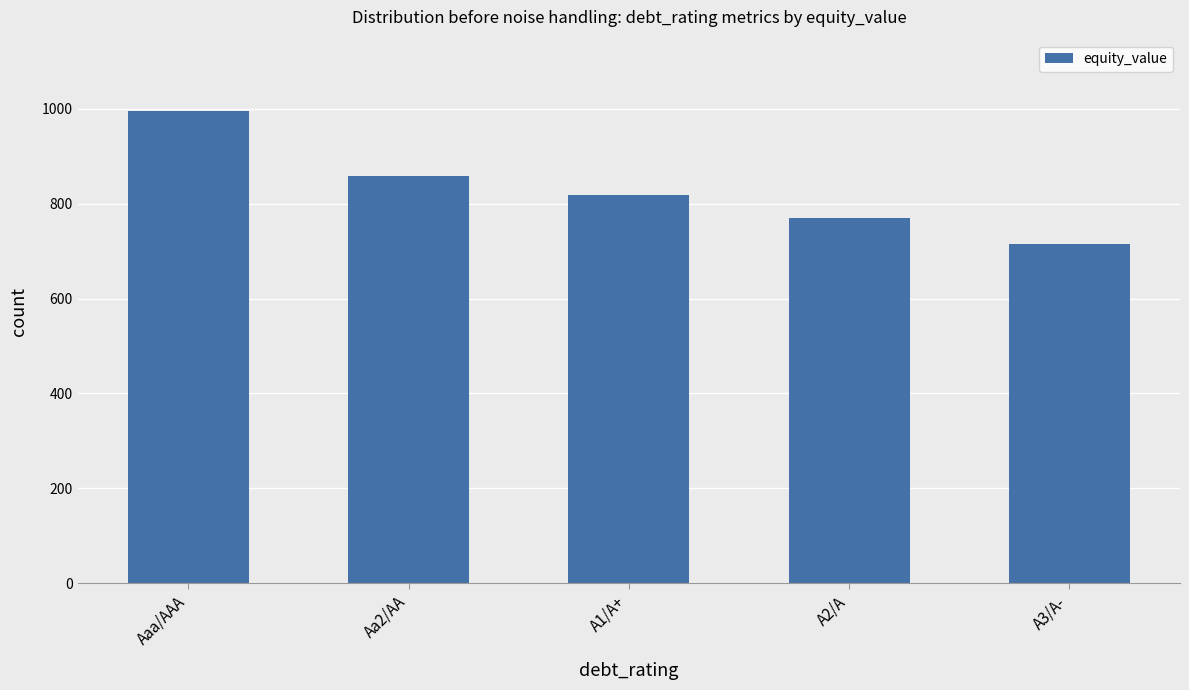

Read the value at A1/A+.

817.4